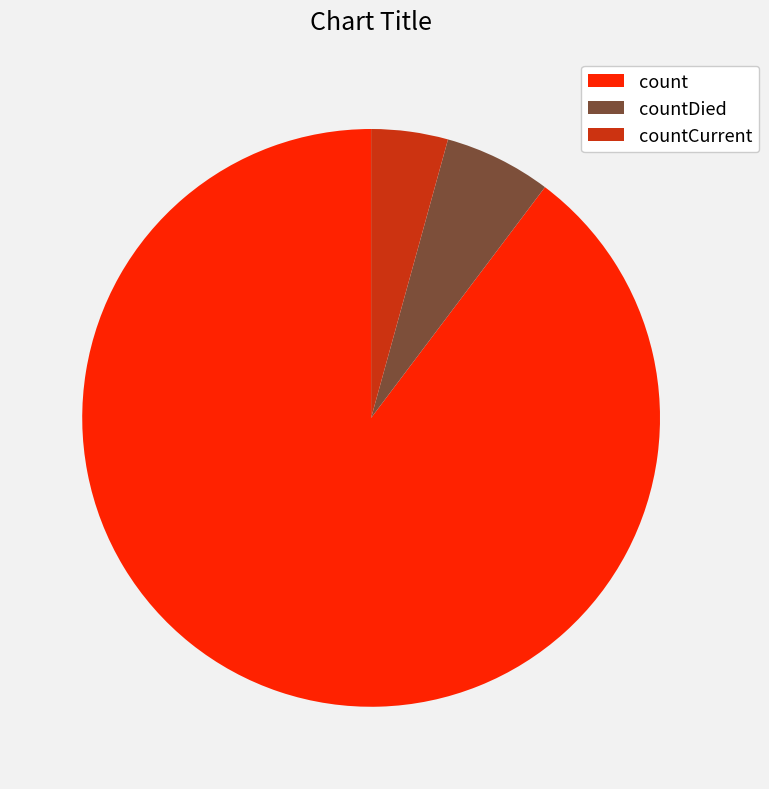

What is the majority slice?

count